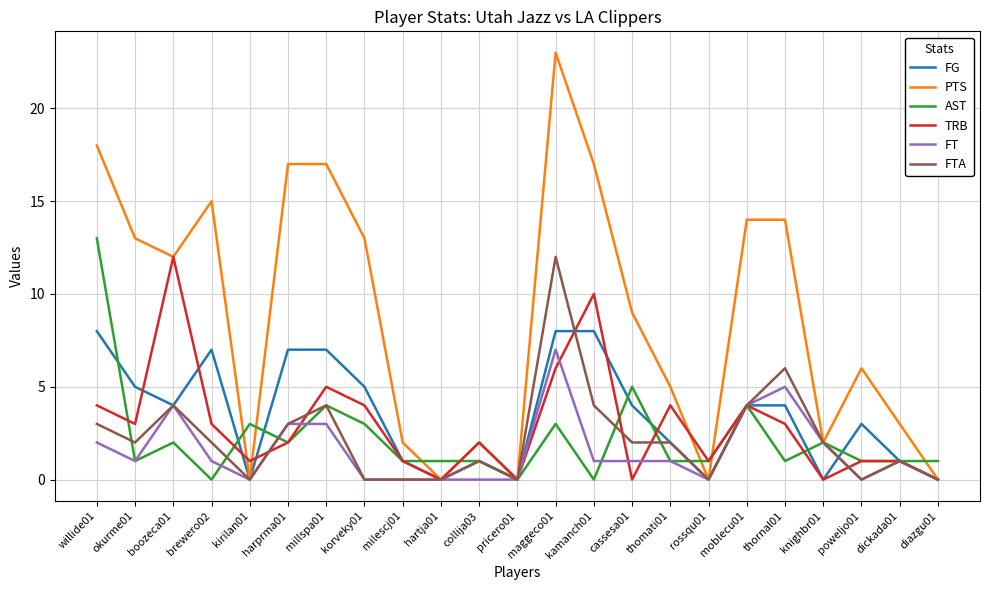

Is the value of FG at okurme01 greater than the value of PTS at maggeco01?

No